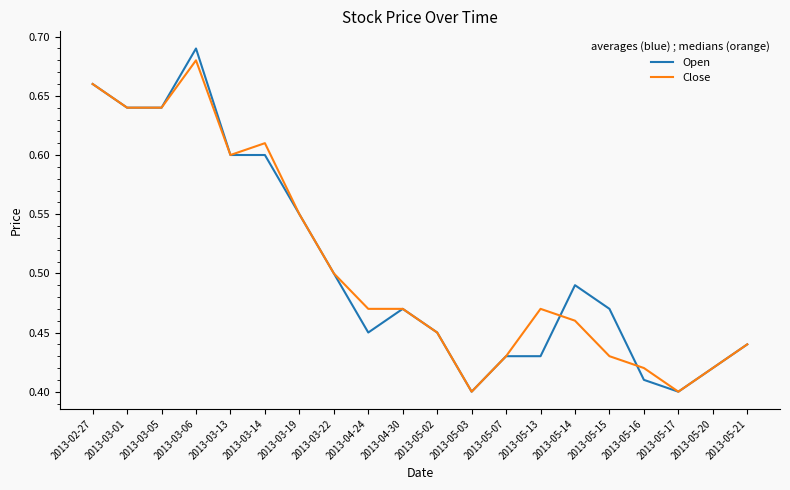

At which category does Close reach its first local peak?

2013-03-06